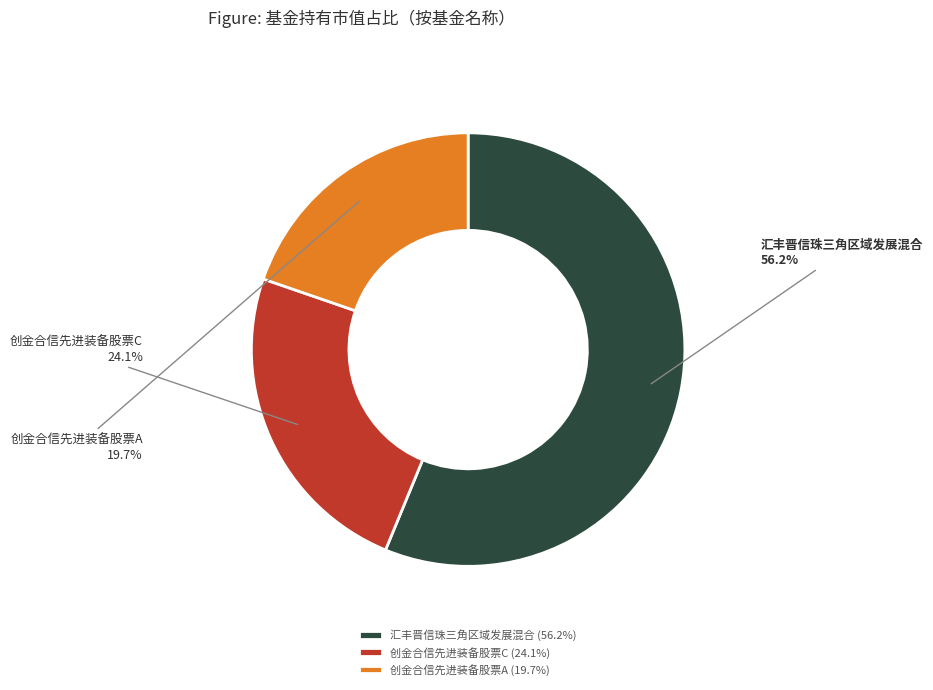

Does any single category account for the majority?

Yes